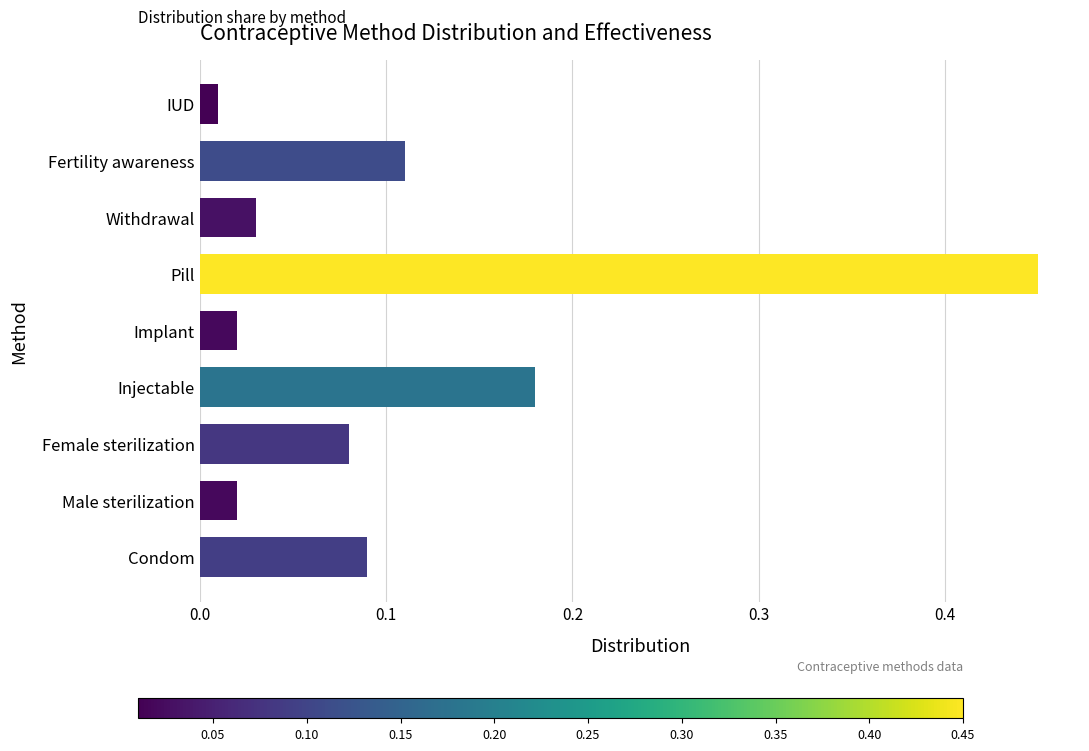

The value at Female sterilization is 0.0. True or false?

False